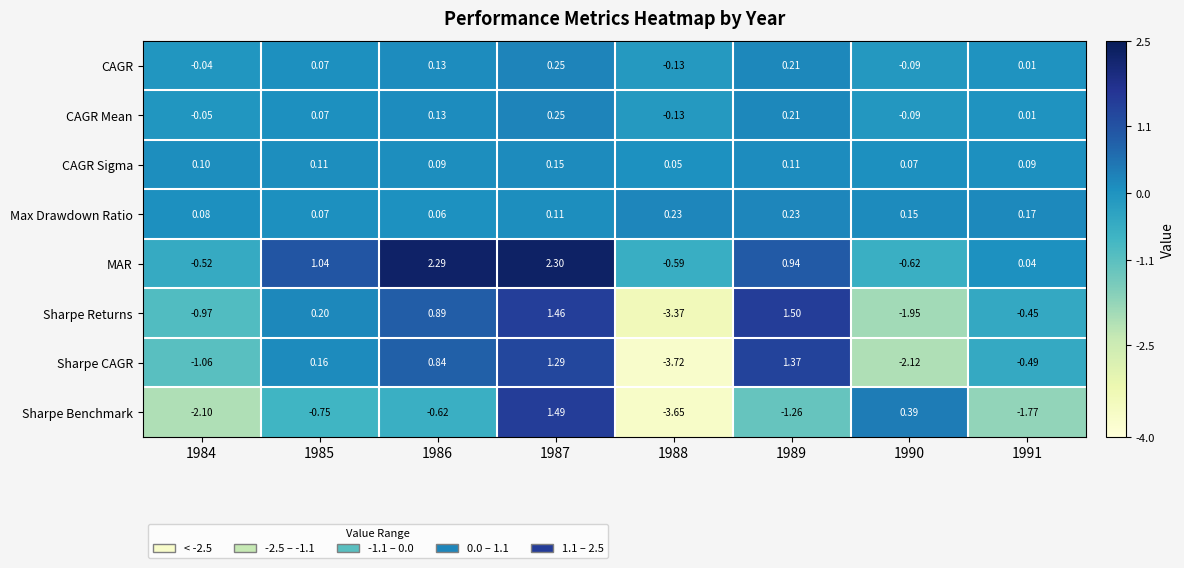

Between 1986 and 1988, which series saw the biggest shift?

Sharpe CAGR